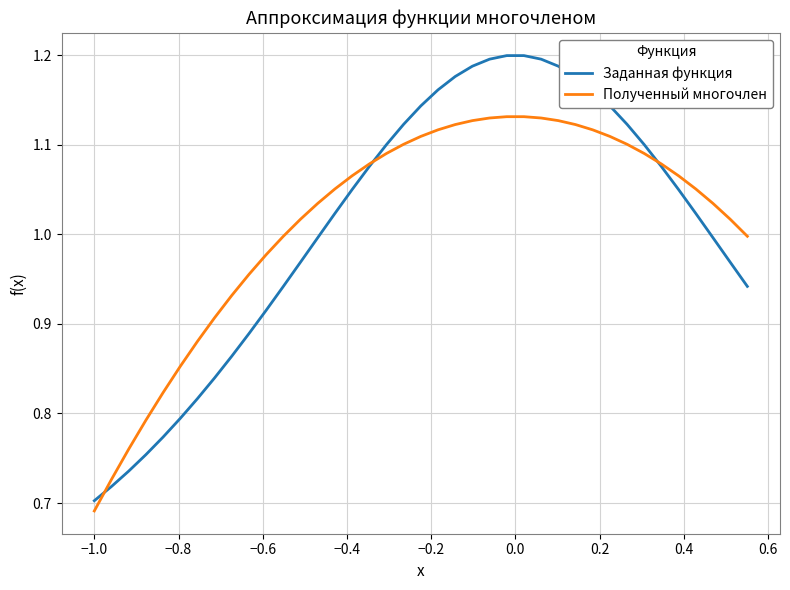

Which series has the largest range (max minus min)?

Заданная функция